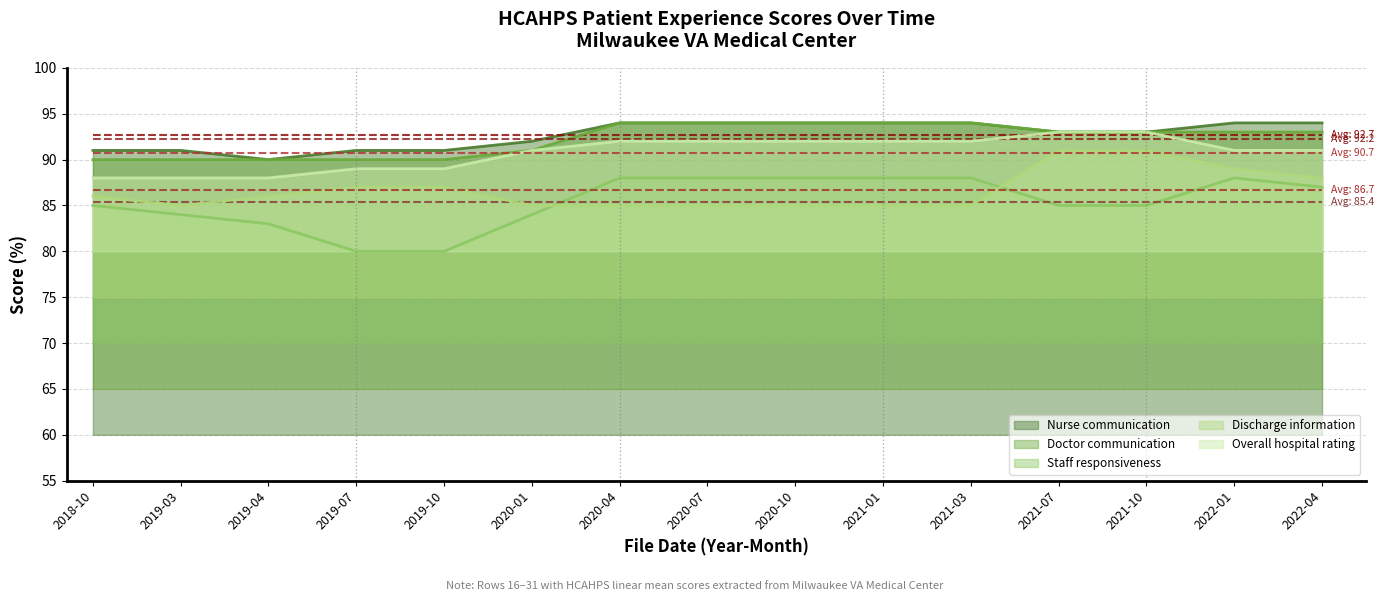

The Overall hospital rating series shows 32 at 2020-04. True or false?

False